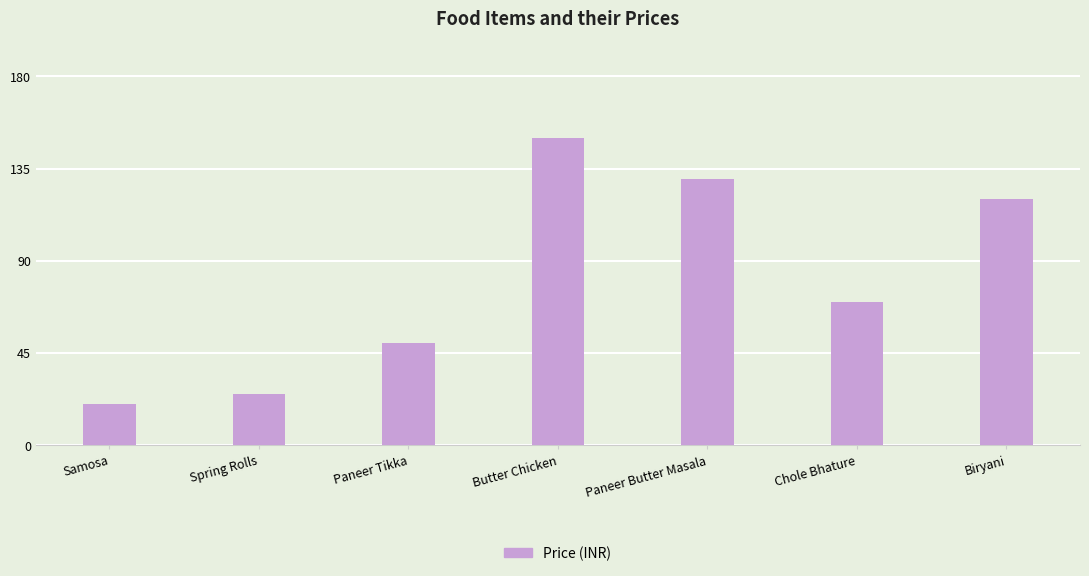

Is it true that the value at Paneer Tikka is 50?

True